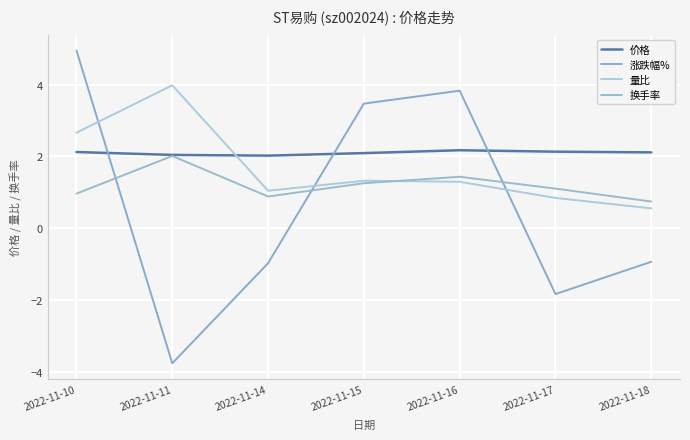

What is the approximate value of 量比 at 2022-11-15?

1.3